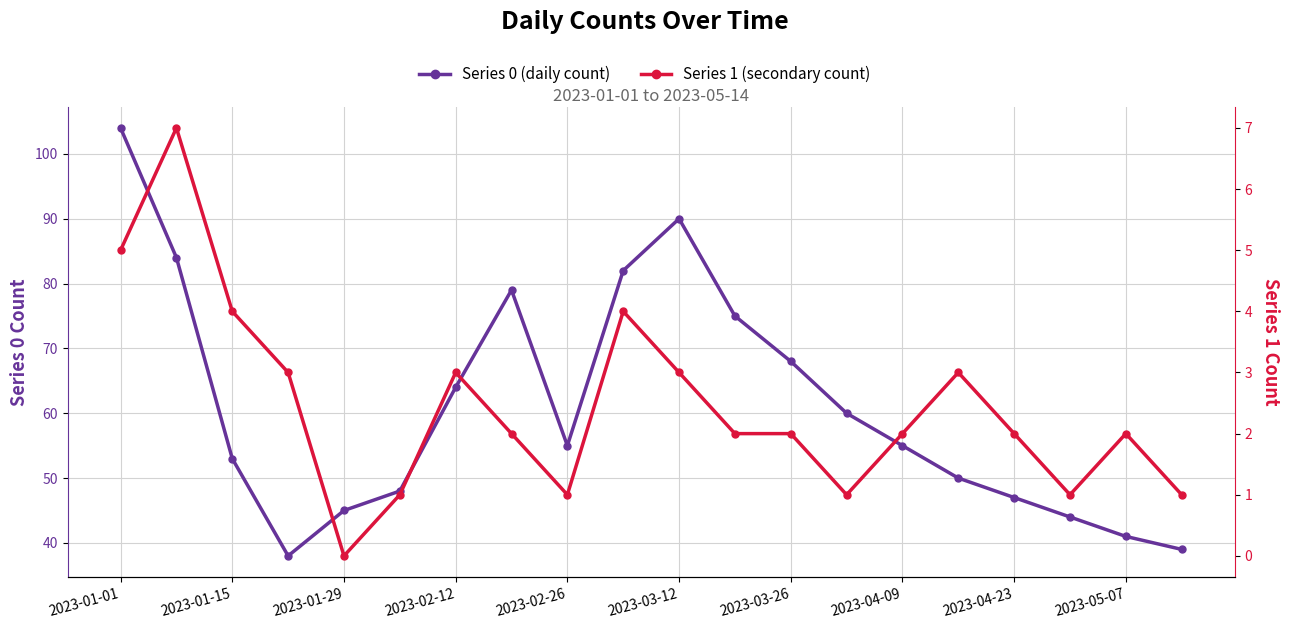

Which series has the largest total across all categories?

Series 0 (daily count)